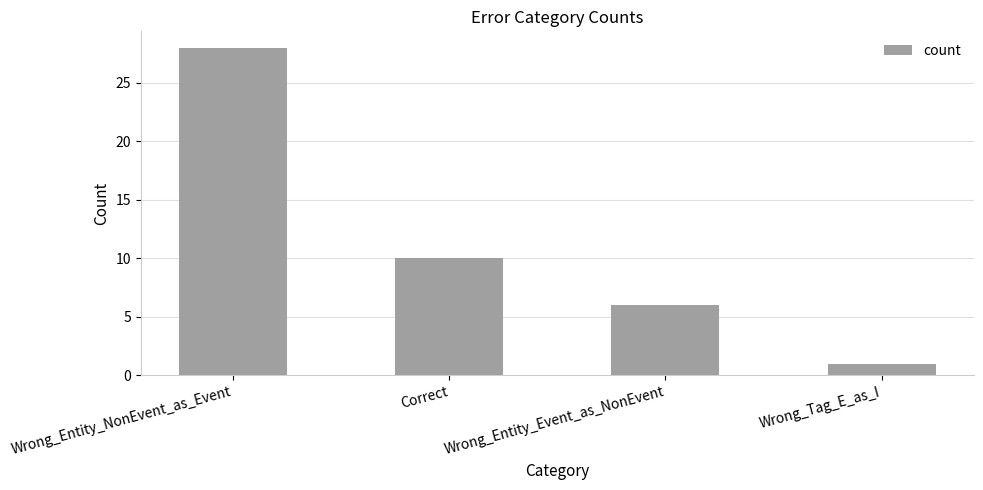

What position from the left is Wrong_Entity_Event_as_NonEvent?

3